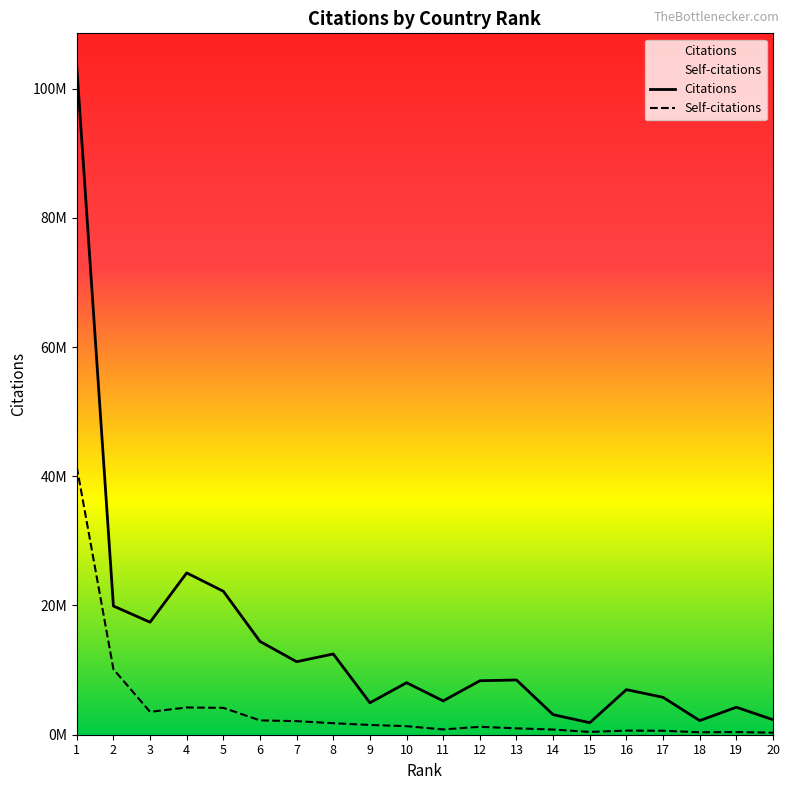

True or false: Self-citations and Citations intersect in this chart.

False